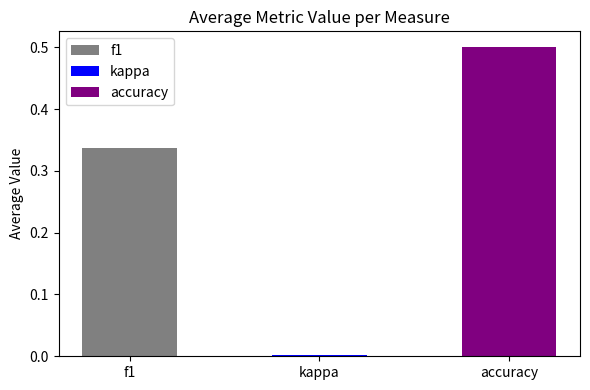

What are all the series names shown in the legend?

f1, kappa, accuracy